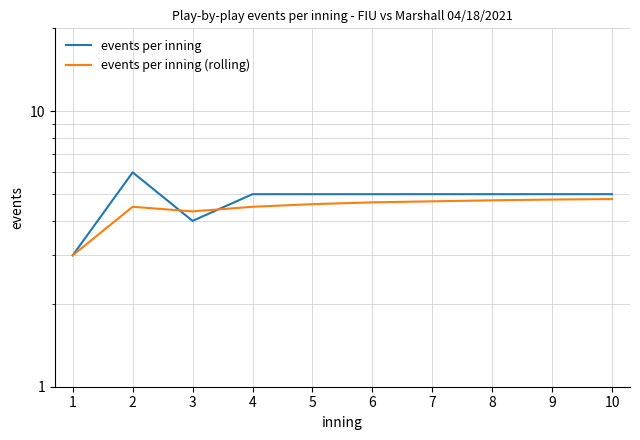

What is the smallest value displayed?

3.0